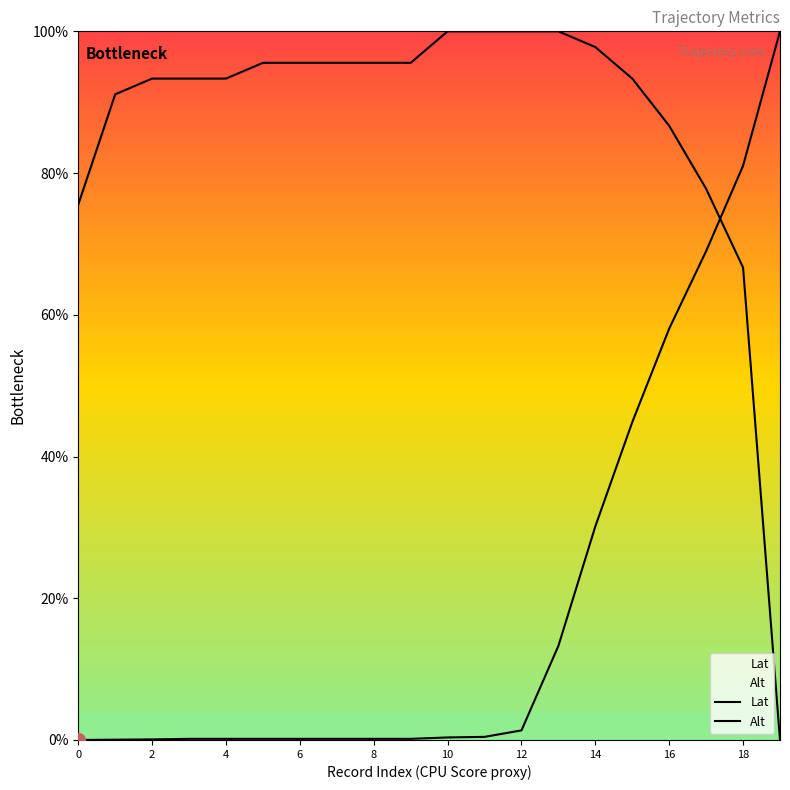

After their last crossing, which series has the higher values: Lat or Alt?

Lat